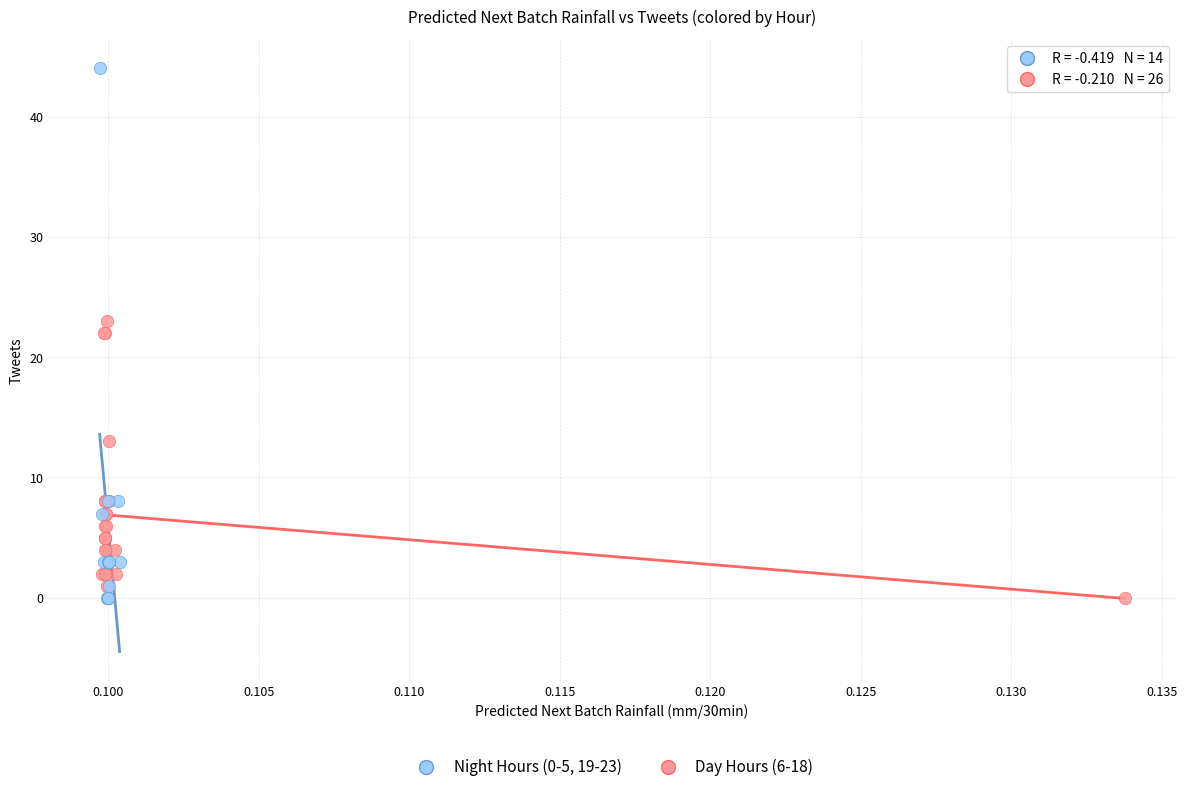

Which series has the largest Y range (max minus min)?

Night Hours (0-5, 19-23)